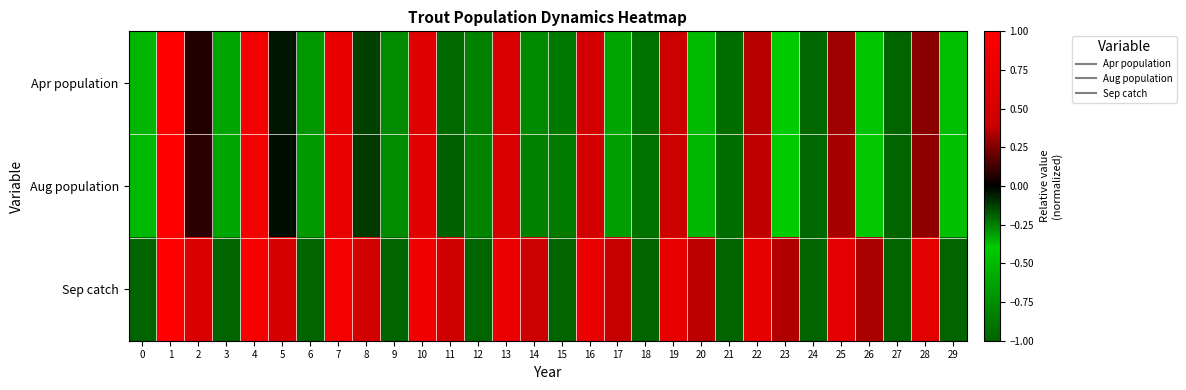

Reading right to left, extract all data points from this chart.

Apr population: 29=-0.5	28=0.3	27=-1.0	26=-0.4	25=0.3	24=-1.0	23=-0.4	22=0.4	21=-0.9	20=-0.4	19=0.4	18=-0.9	17=-0.3	16=0.5	15=-0.9	14=-0.3	13=0.5	12=-0.8	11=-0.2	10=0.6	9=-0.8	8=-0.1	7=0.7	6=-0.7	5=-0.0	4=0.9	3=-0.6	2=0.1	1=1.0	0=-0.5
Aug population: 29=-0.5	28=0.3	27=-1.0	26=-0.4	25=0.3	24=-1.0	23=-0.4	22=0.4	21=-0.9	20=-0.4	19=0.4	18=-0.9	17=-0.3	16=0.5	15=-0.9	14=-0.3	13=0.6	12=-0.8	11=-0.2	10=0.6	9=-0.8	8=-0.1	7=0.7	6=-0.7	5=-0.0	4=0.9	3=-0.6	2=0.1	1=1.0	0=-0.5
Sep catch: 29=-1.0	28=0.7	27=-1.0	26=0.3	25=0.7	24=-1.0	23=0.3	22=0.7	21=-1.0	20=0.4	19=0.7	18=-1.0	17=0.4	16=0.8	15=-1.0	14=0.4	13=0.8	12=-1.0	11=0.4	10=0.8	9=-1.0	8=0.5	7=0.9	6=-1.0	5=0.5	4=0.9	3=-1.0	2=0.6	1=1.0	0=-1.0